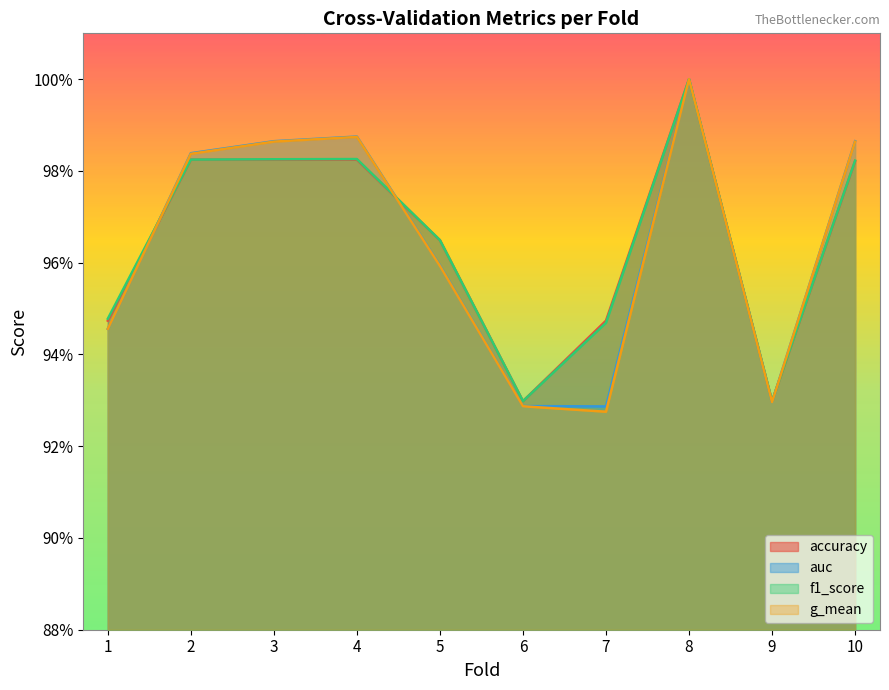

Which series has the largest range (max minus min)?

g_mean